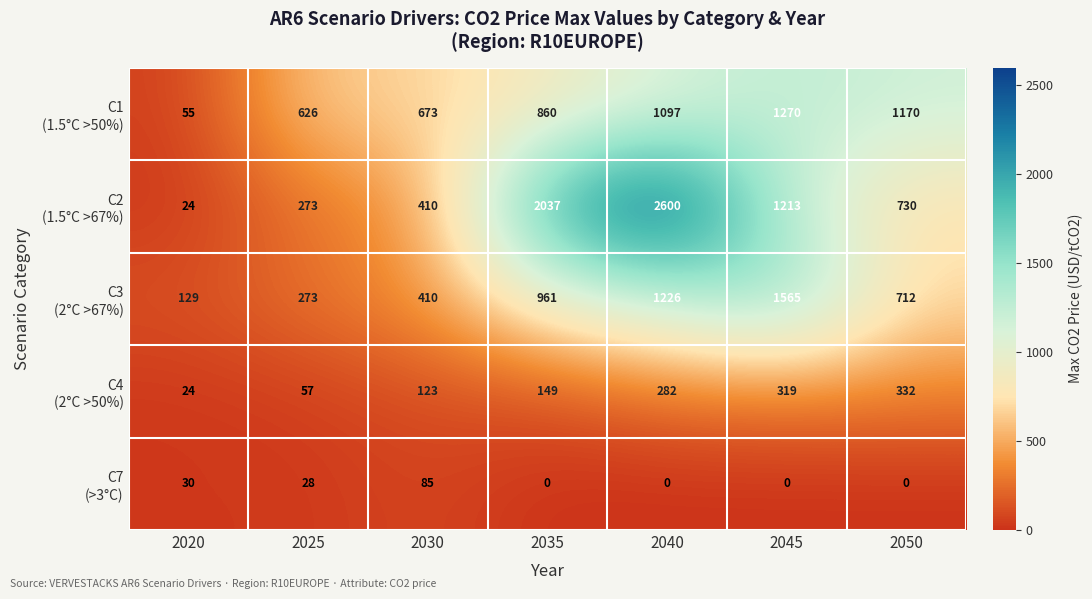

At which category is the sum across all series the highest?

2040